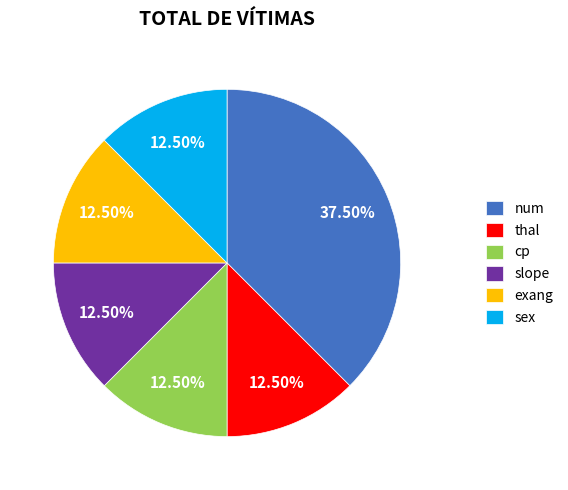

To the nearest percent, what is the average slice percentage?

17%